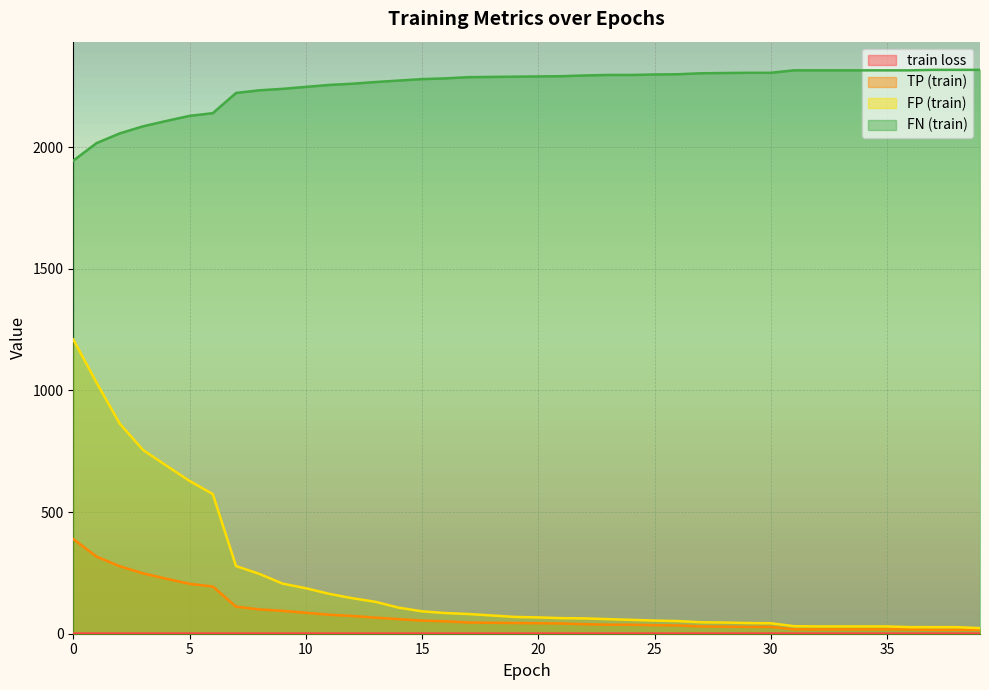

Which series has the largest total across all categories?

FN (train)